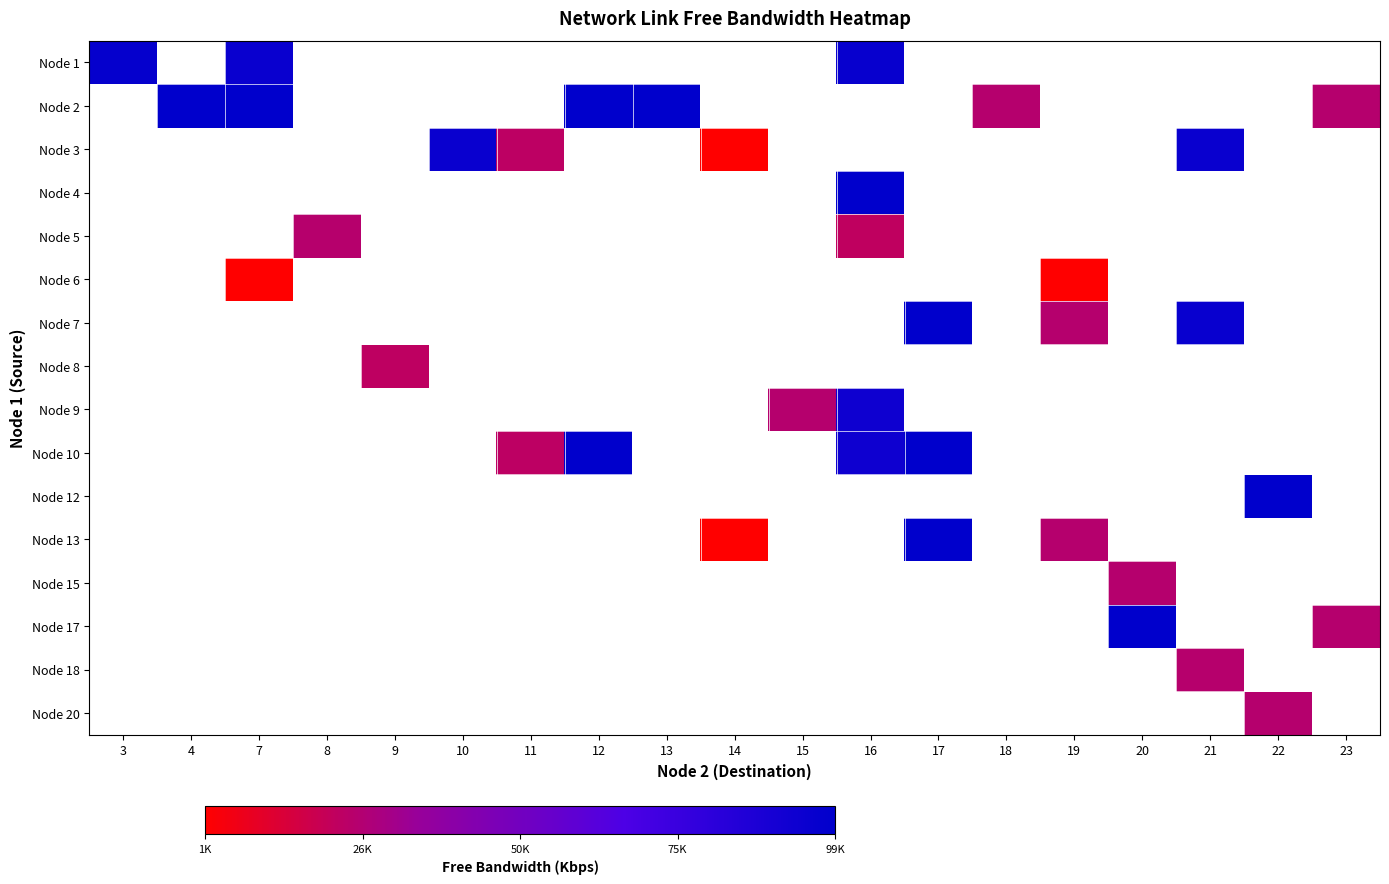

What is the greatest value displayed?

99999.8